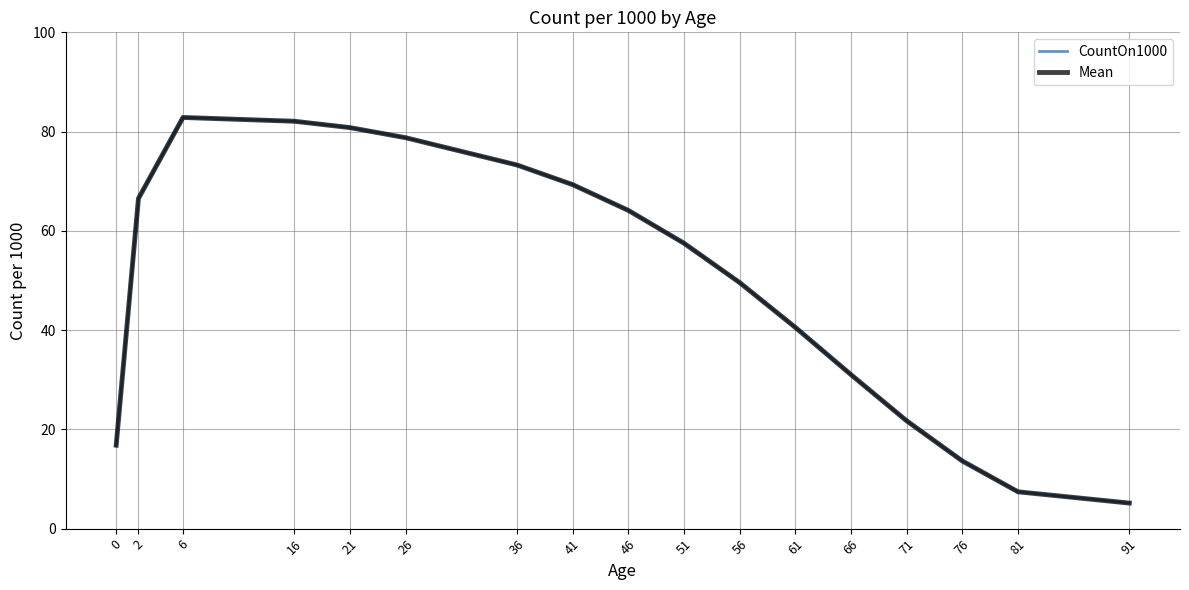

Does the chart have visible grid lines?

Yes